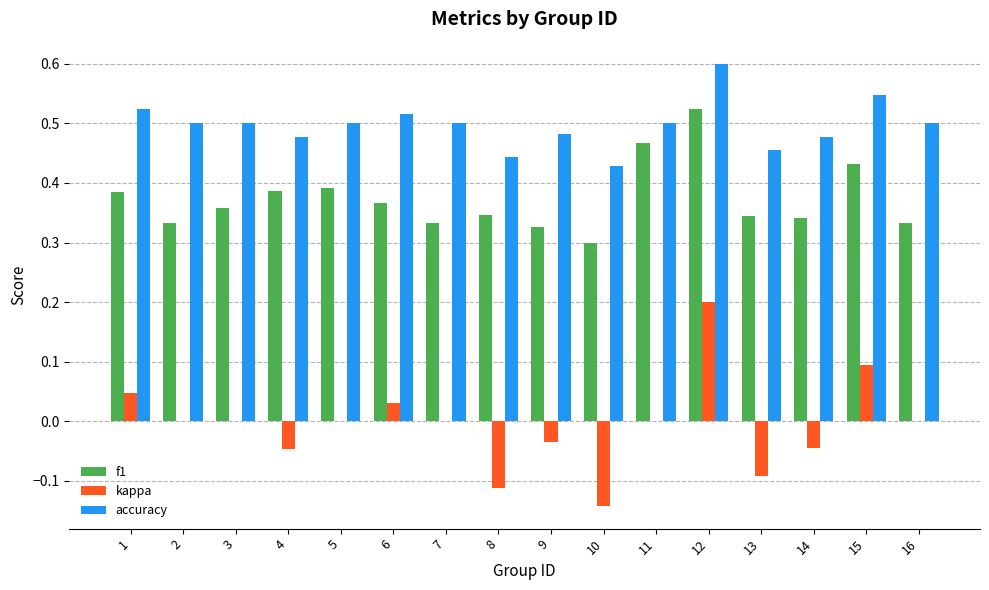

How many distinct data groups are displayed?

3